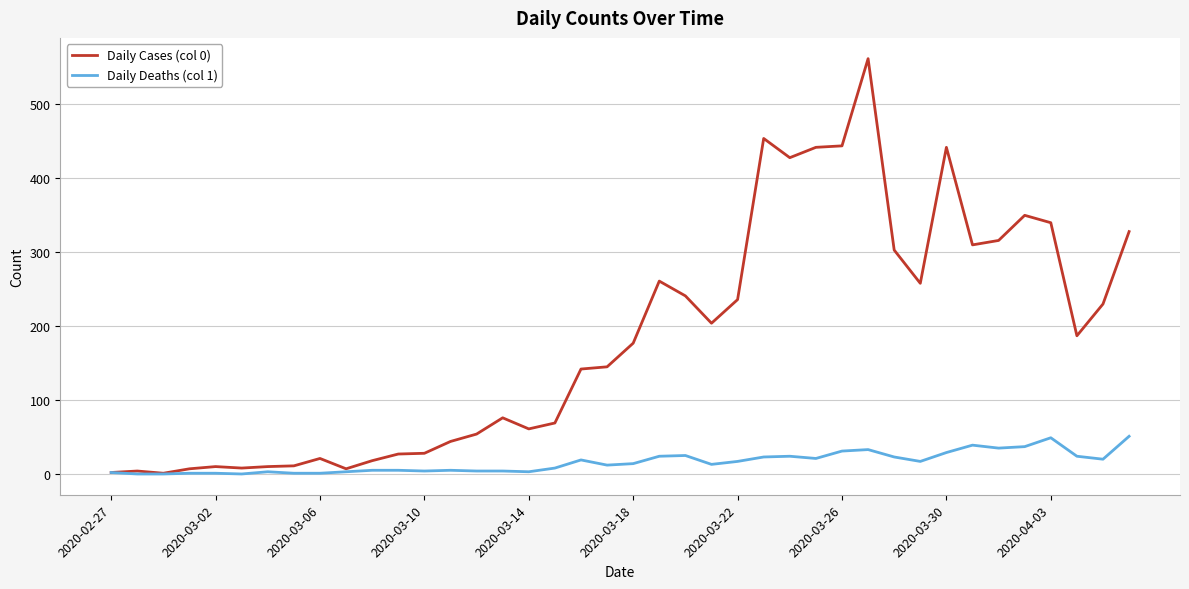

What is the maximum value shown in the chart?

562